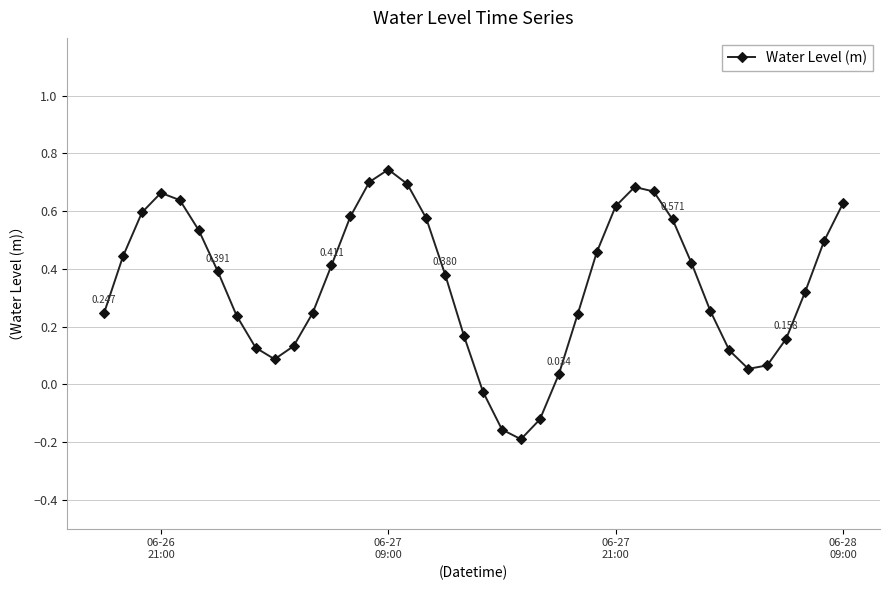

True or false: the data has more than 1 interior local peaks.

True